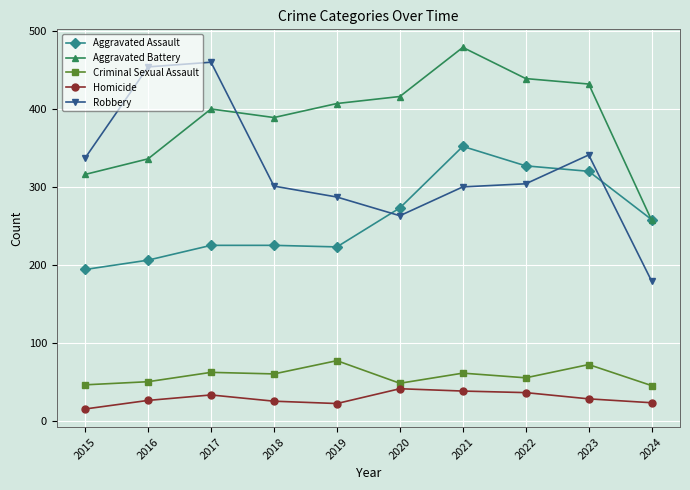

True or false: Aggravated Battery and Homicide intersect in this chart.

False